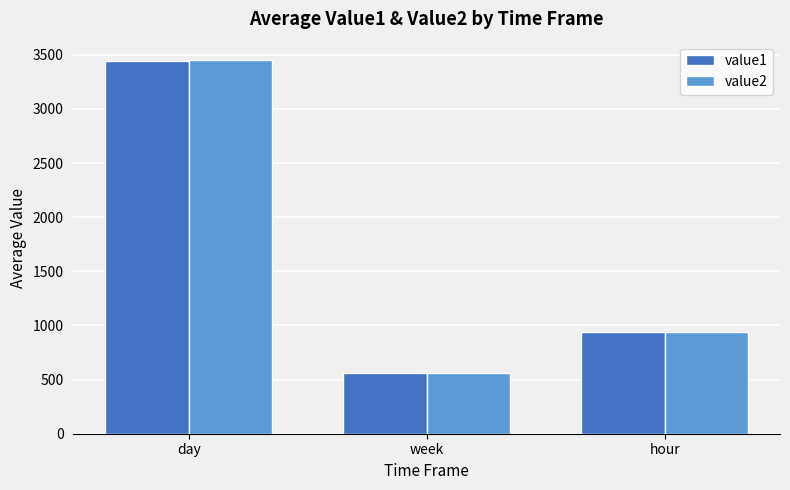

What is the difference between the maximum and second lowest values in the value1 series?

2501.5